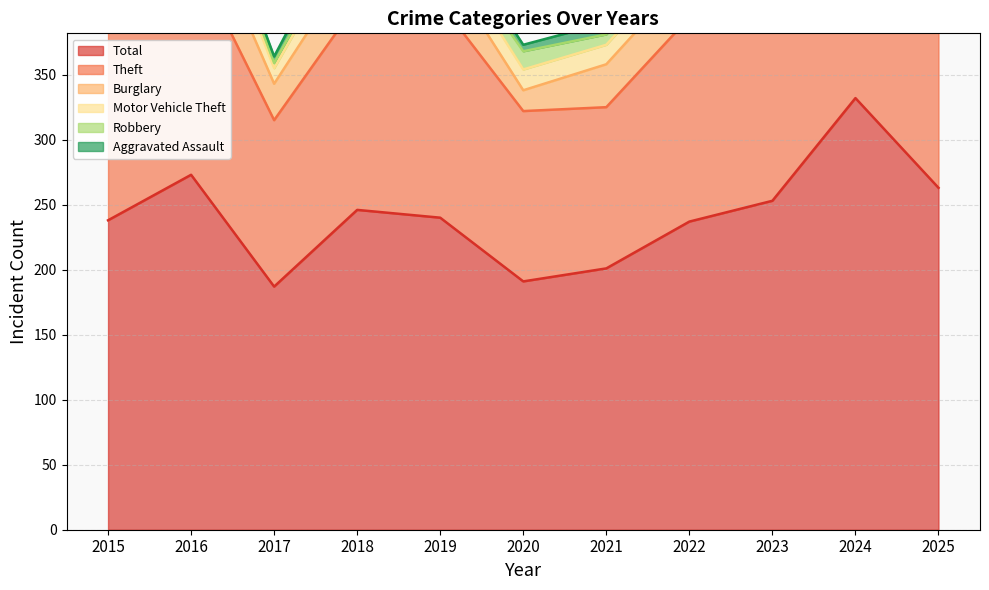

The value of Robbery at 2022 is 18. True or false?

False